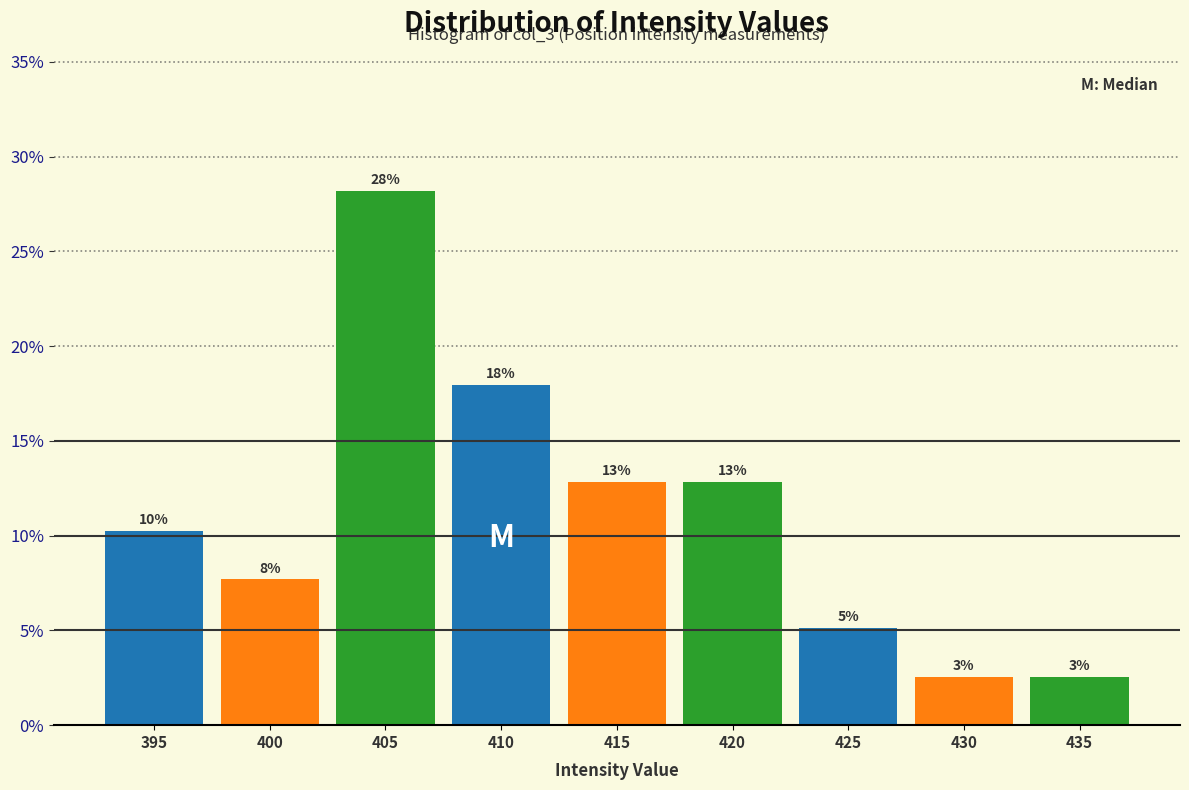

How many bars are there in total?

9